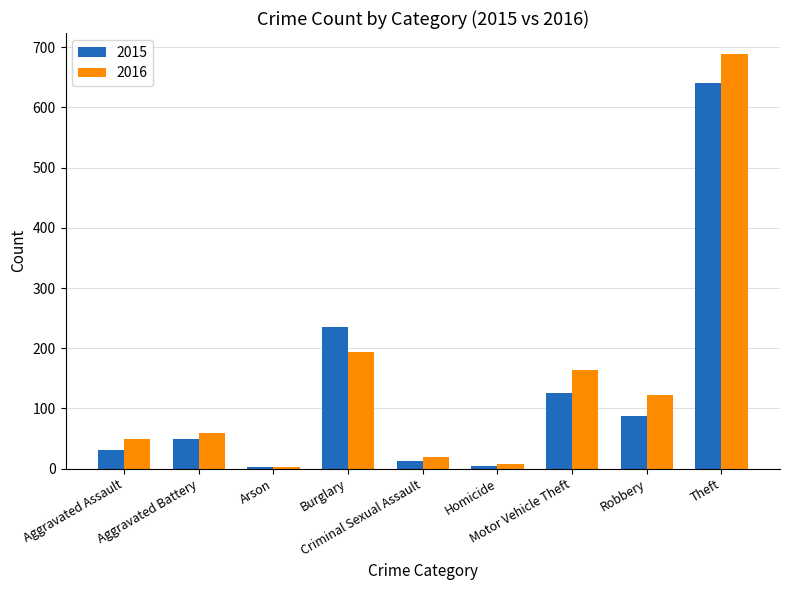

What is the sum of the 2016 values at Aggravated Assault and Criminal Sexual Assault?

69